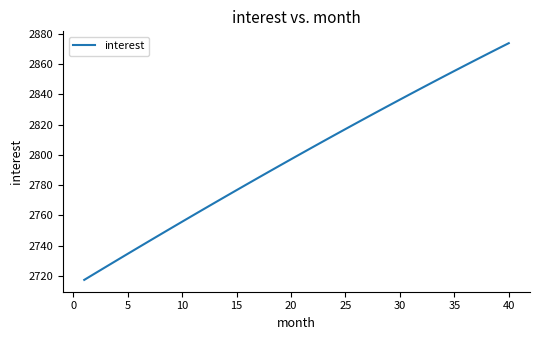

What is the difference between the maximum and minimum values?

156.4